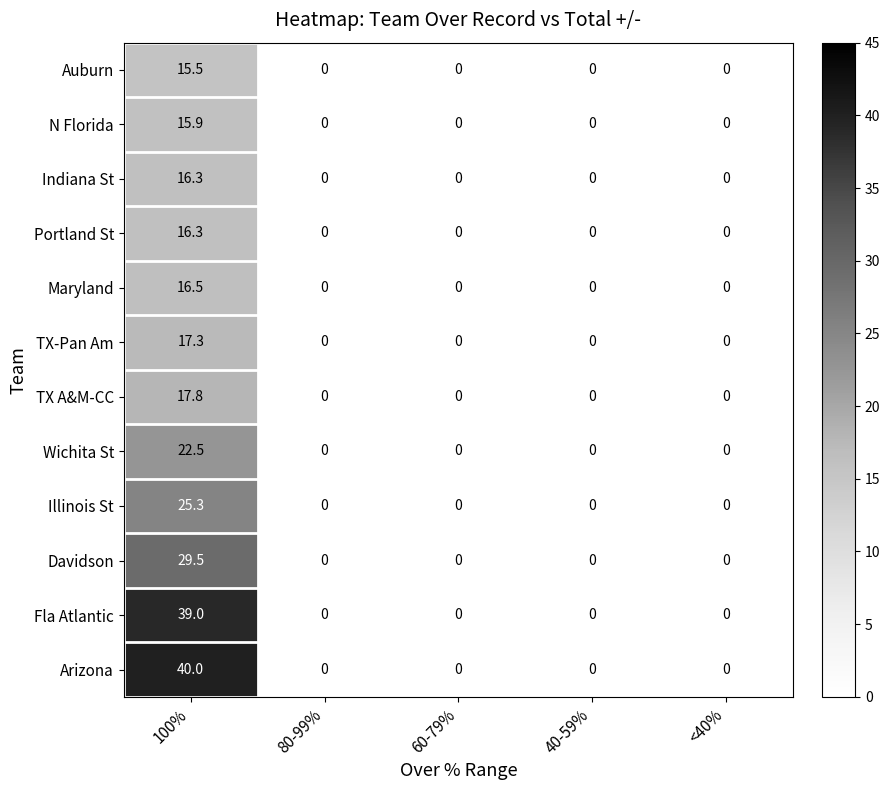

What is the greatest value displayed?

40.0